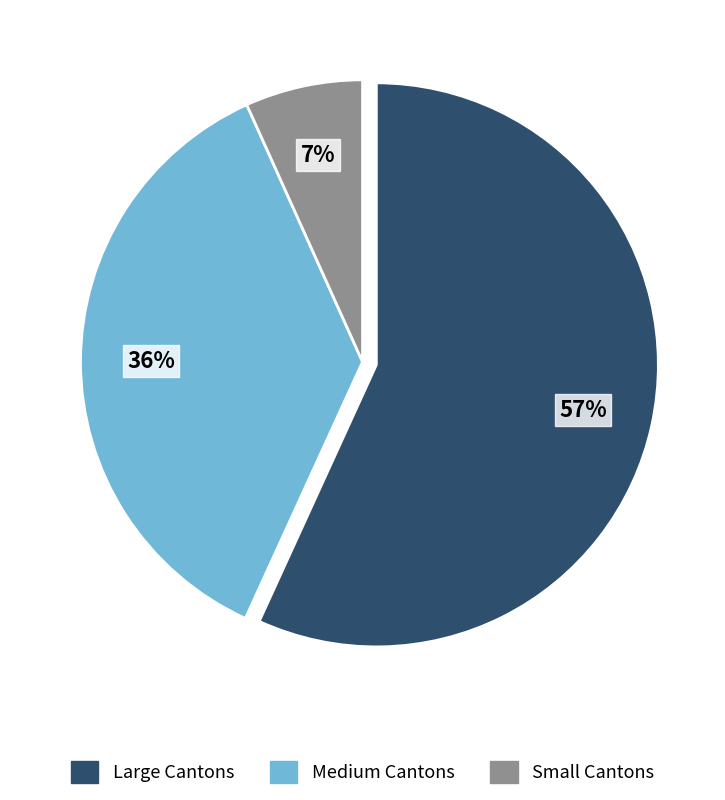

How many segments does this pie chart have?

3